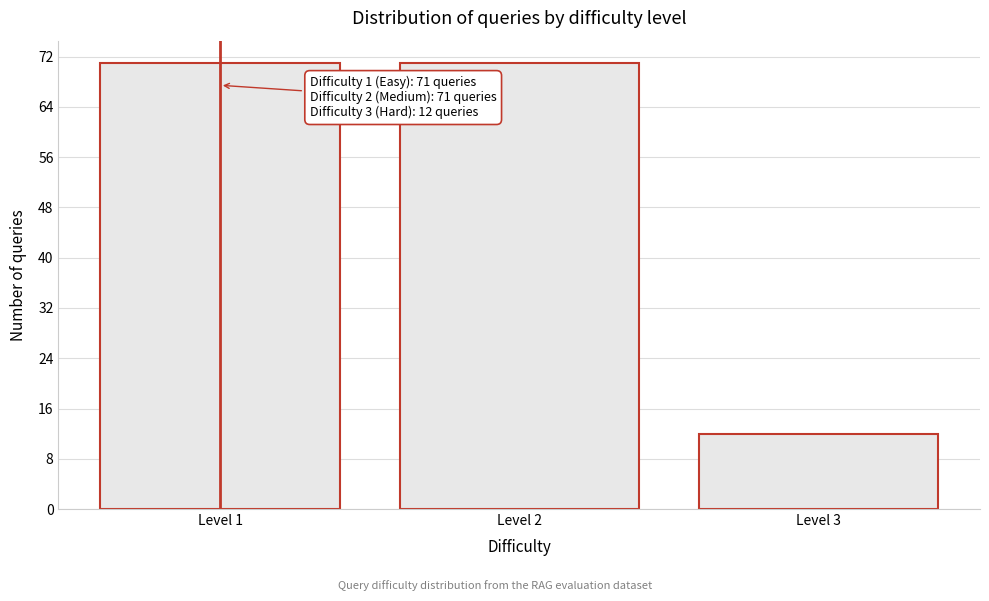

Reading right to left, transcribe all the data shown in this chart.

Level 3=12	Level 2=71	Level 1=71